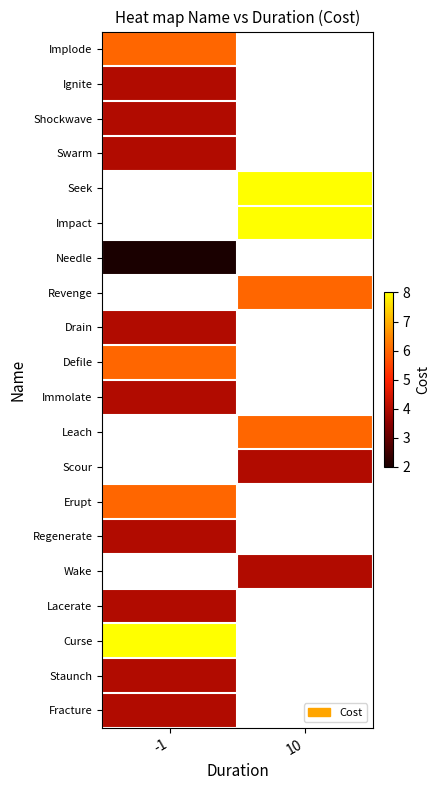

Count the number of data series in this chart.

20